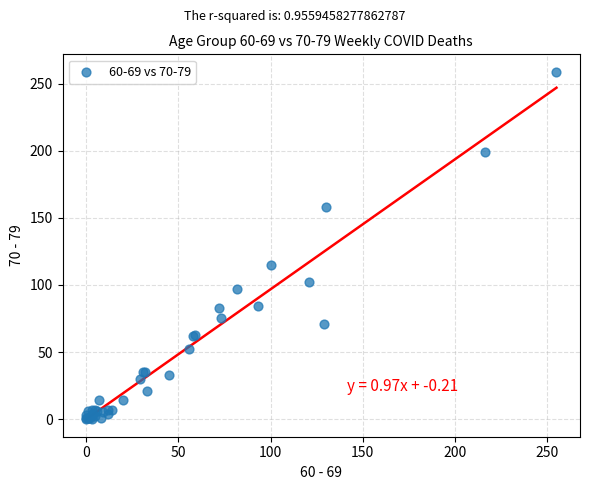

What Y value in the scatter plot is closest to 129?

115